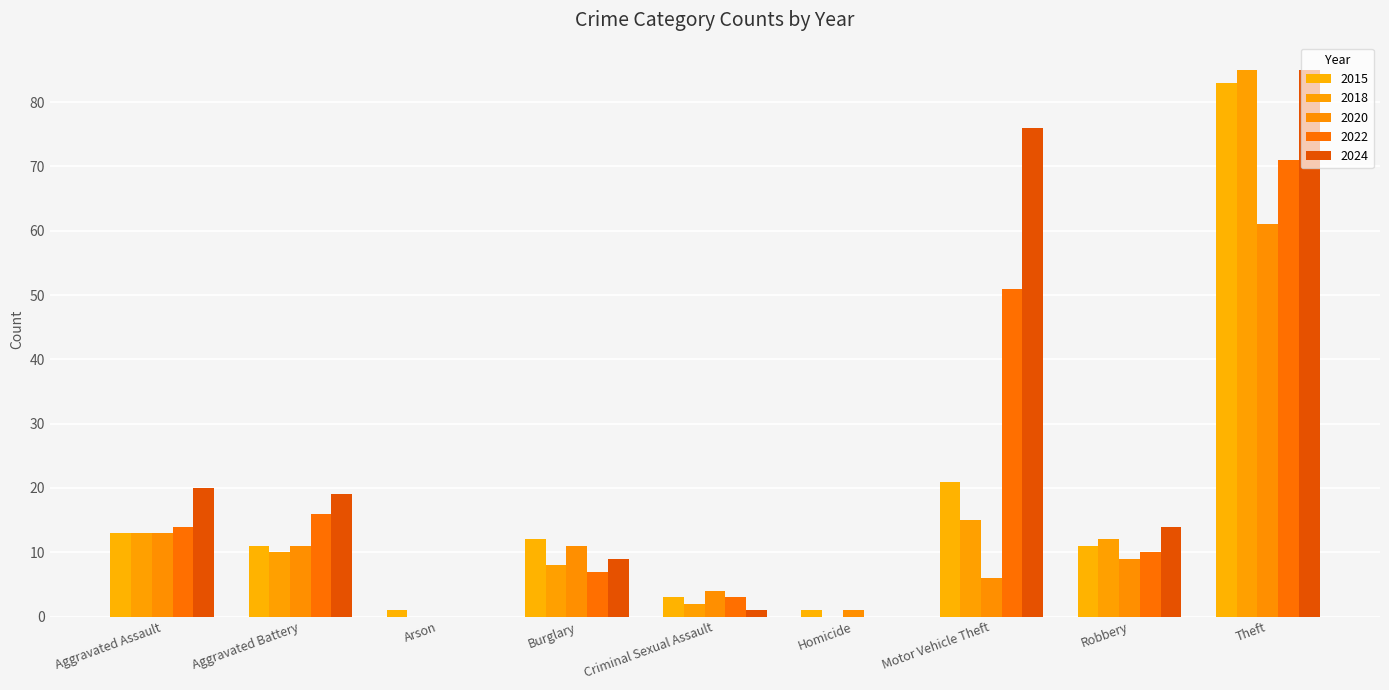

True or false: 2018 has a value of -34 at Homicide.

False